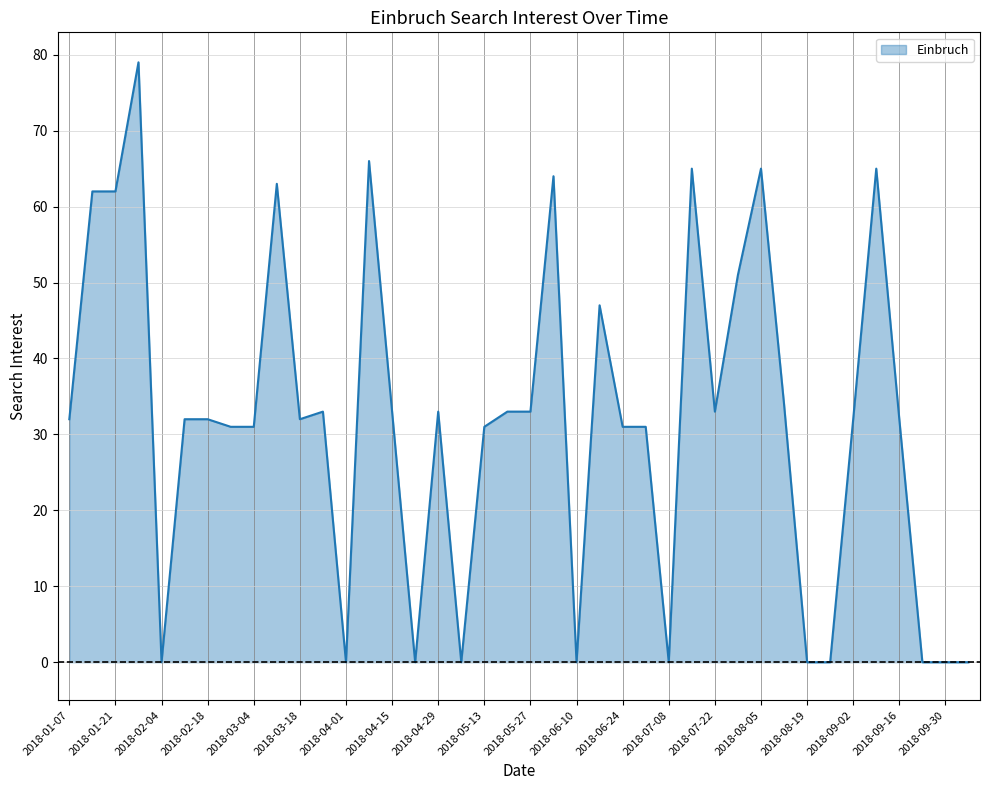

What is the difference between the maximum and minimum values?

79